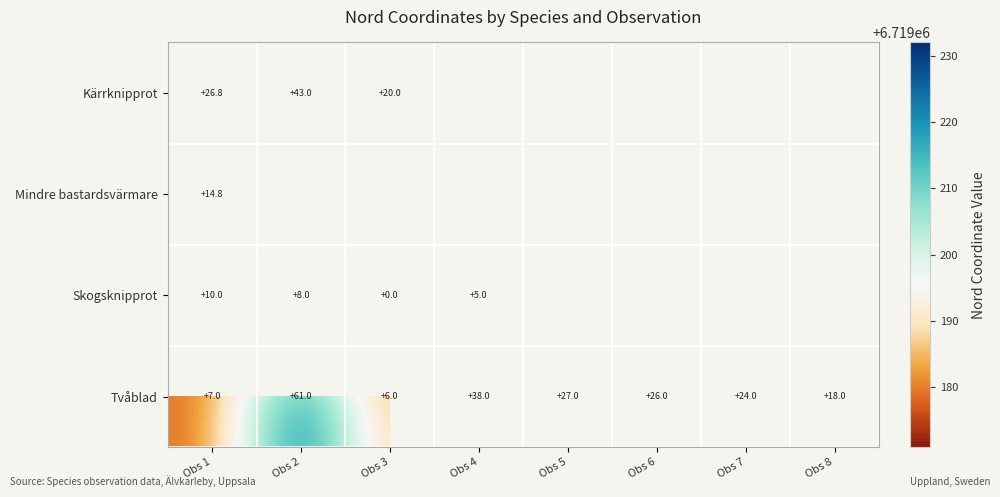

Which has a higher value, Obs 7 or Obs 3?

Obs 3